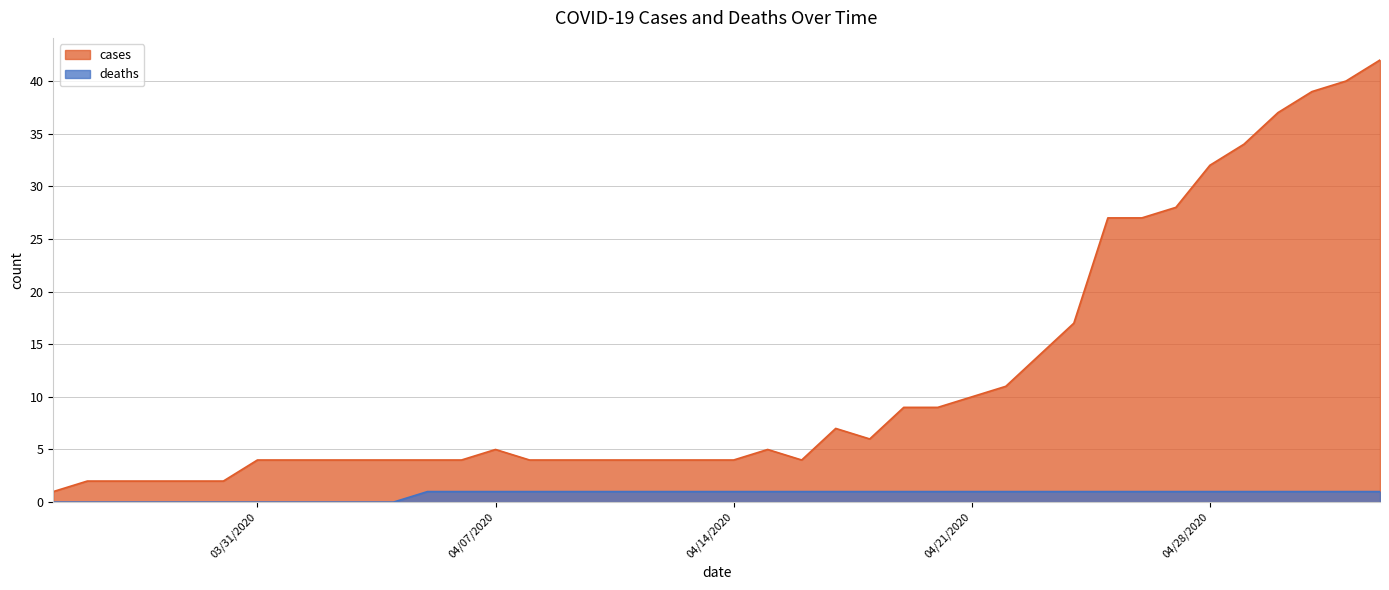

True or false: deaths and cases intersect in this chart.

False